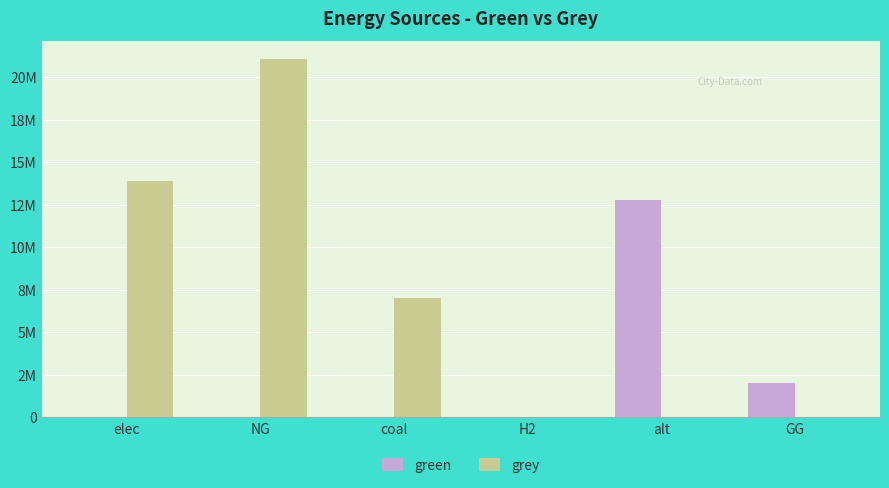

Reading left to right, extract all data points from this chart.

green: elec=0.0	NG=0.0	coal=0.0	H2=0.0	alt=12782417.0	GG=2000000.0
grey: elec=13879610.8	NG=21073474.6	coal=6993024.6	H2=0.0	alt=0.0	GG=0.0